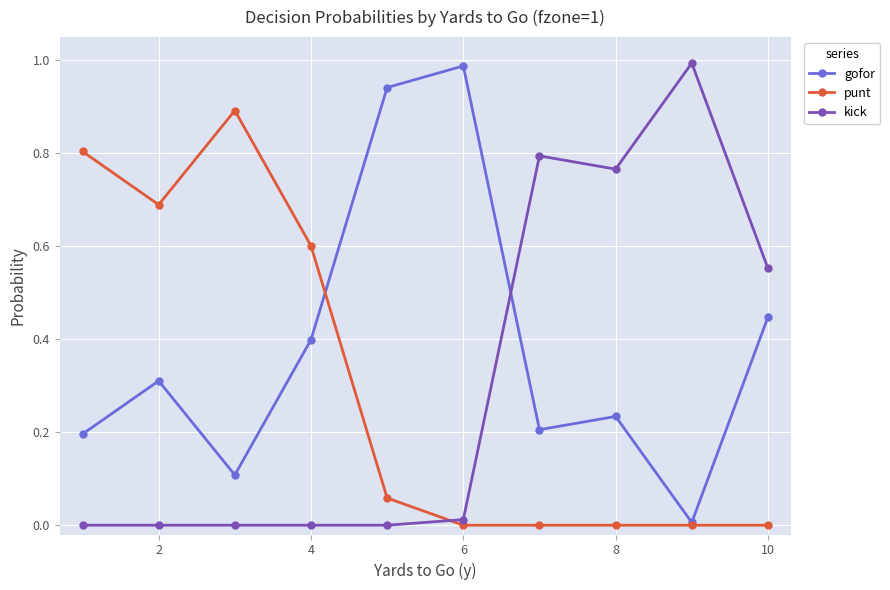

How many lines are shown in the chart?

3